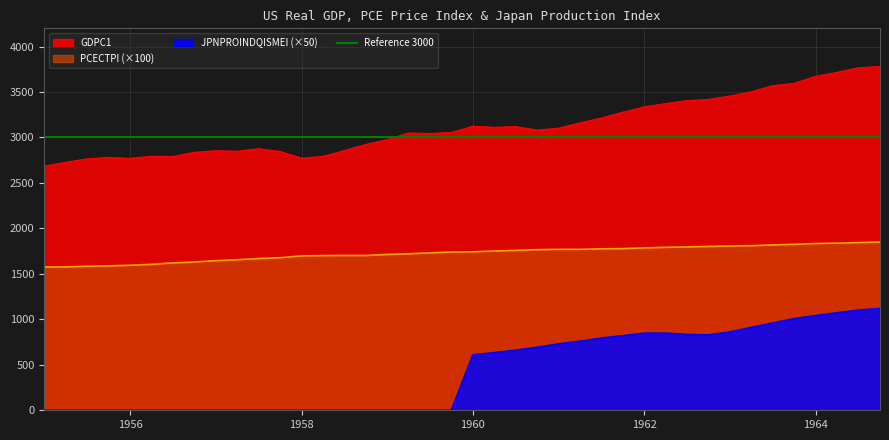

Is it true that PCECTPI (×100) equals 1742.4 at 1960?

True